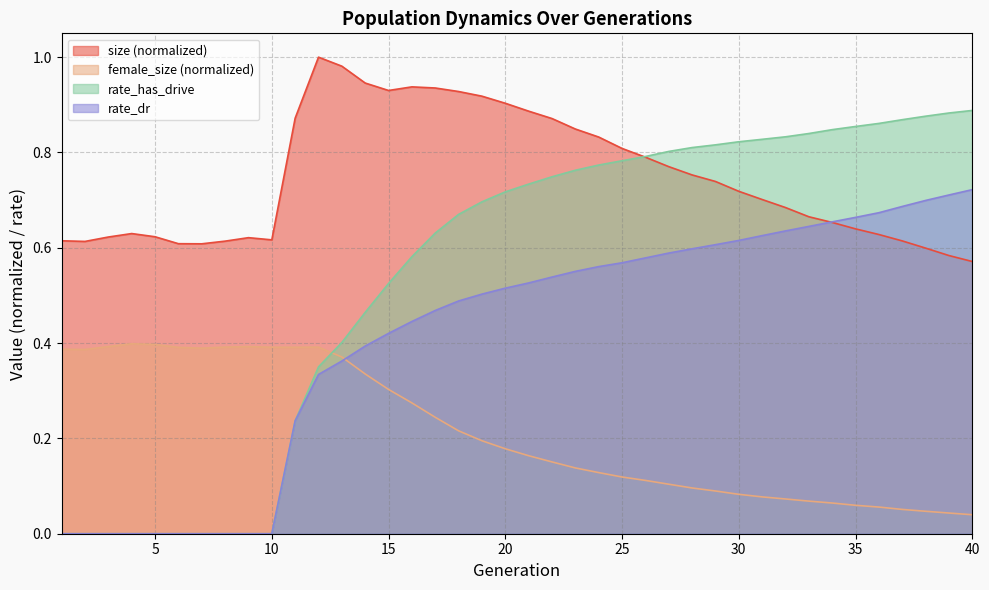

True or false: rate_has_drive and female_size intersect in this chart.

True